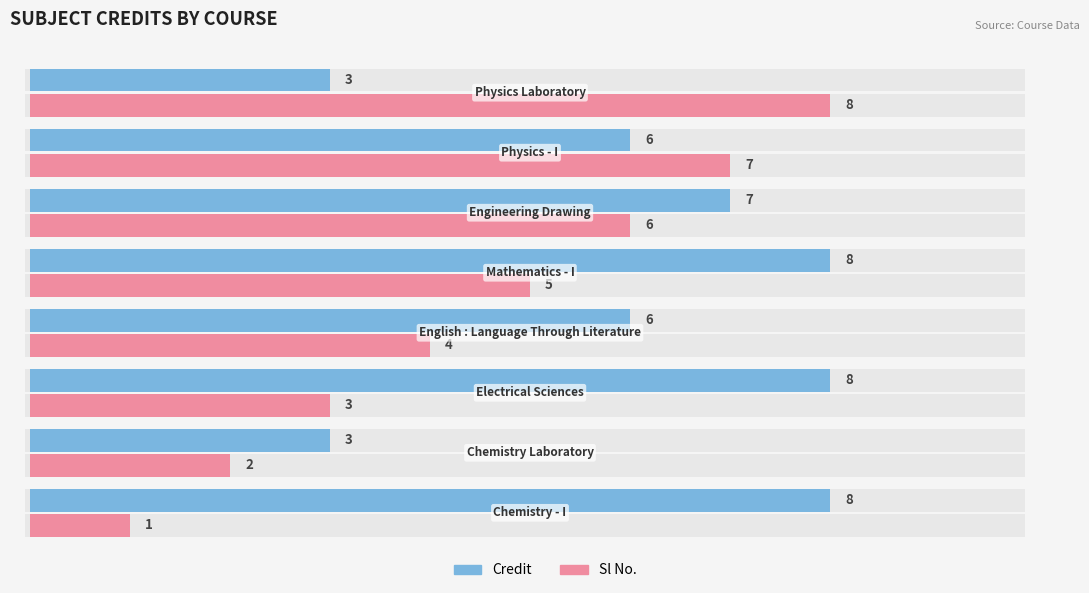

The value of Credit at 7 is 2. True or false?

False